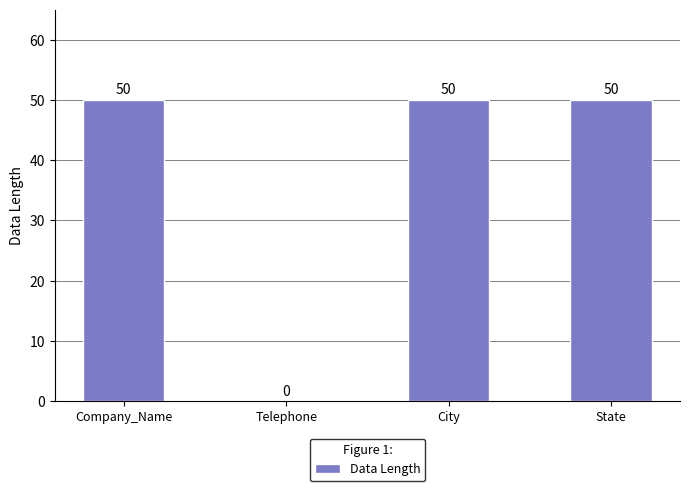

The value at State is 50. True or false?

True